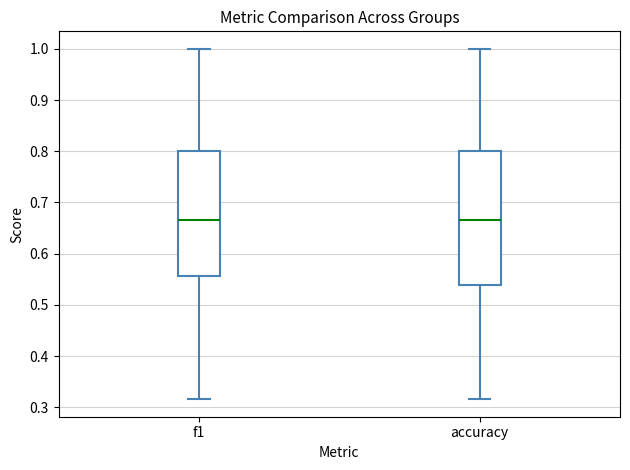

Which box is the tallest, from its lower edge to its upper edge?

accuracy